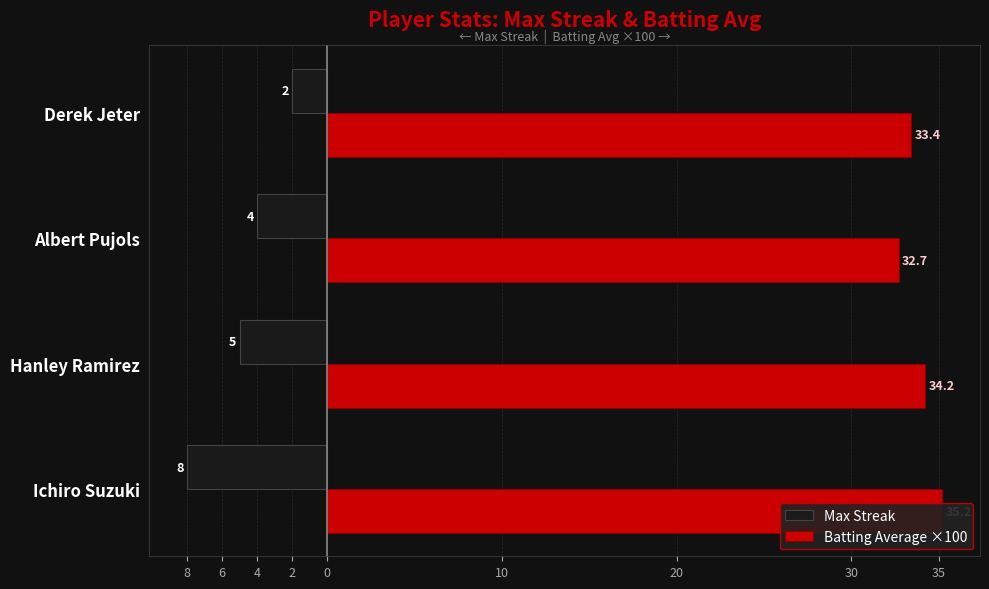

What is the maximum value shown in the chart?

35.2